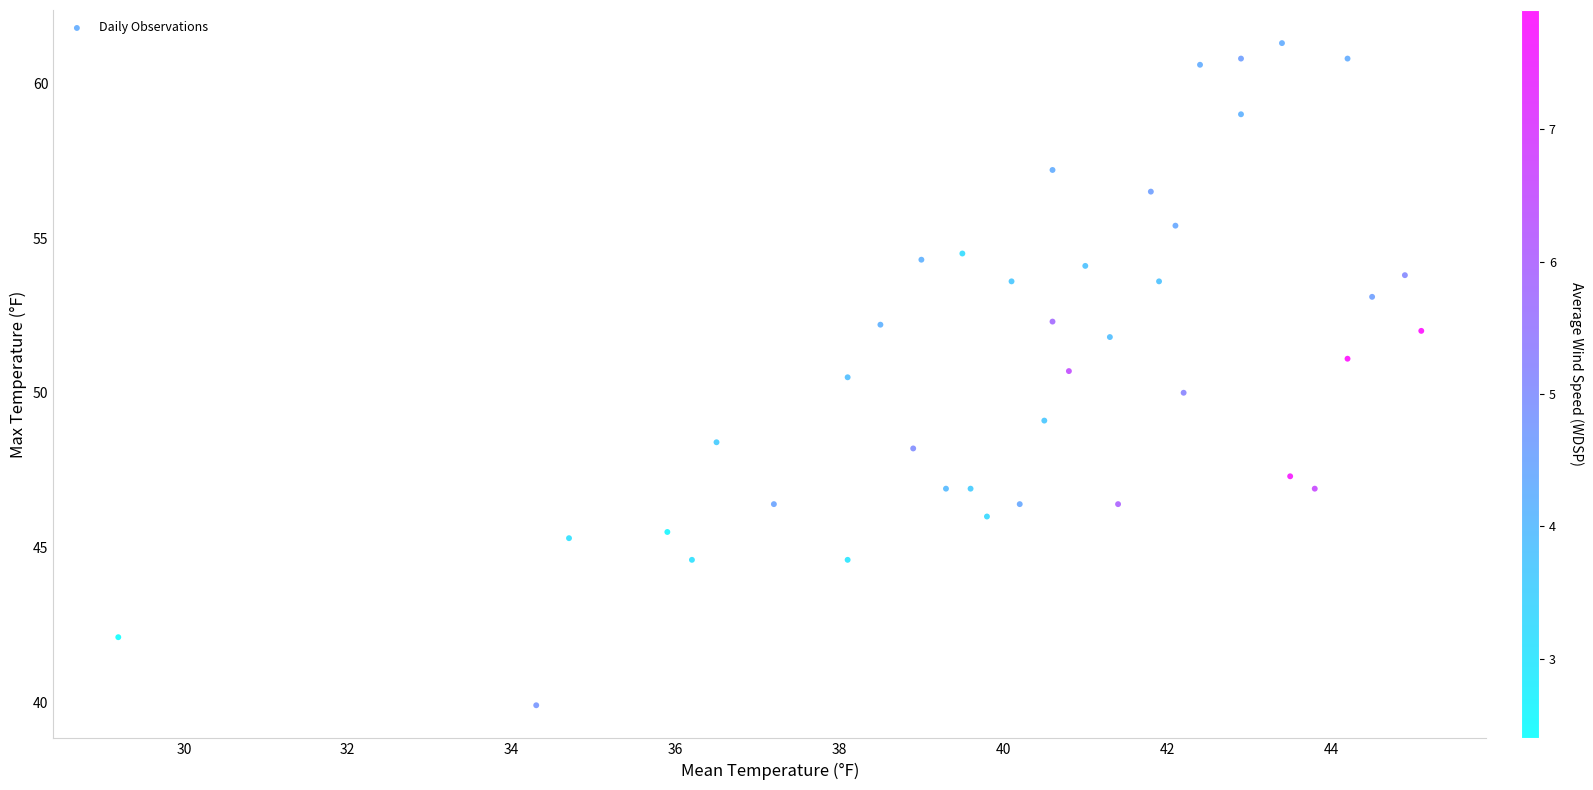

What is the range of X values (max minus min)?

15.9